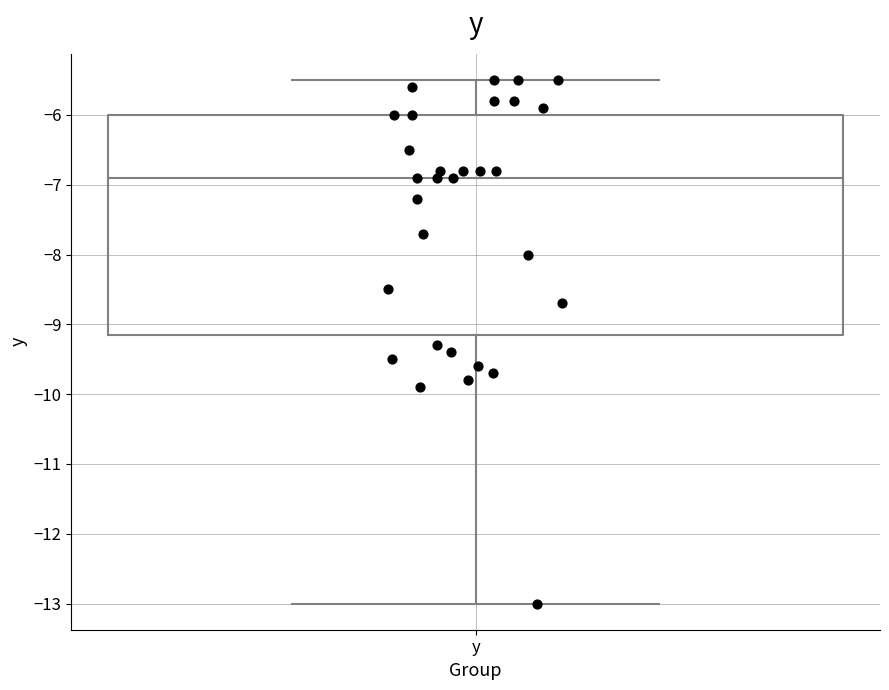

Transcribe this box plot: give where the median line is, the range the box spans, and where the two whiskers end, as read against the y-axis. The values are not printed on the chart, so give them approximately, as read against the axis.

median -6.9, box -9.1 to -6.0, whiskers -13.0 to -5.5